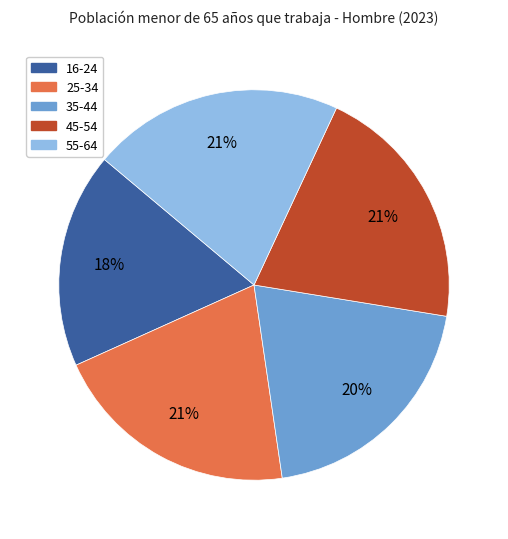

How many segments does this pie chart have?

5